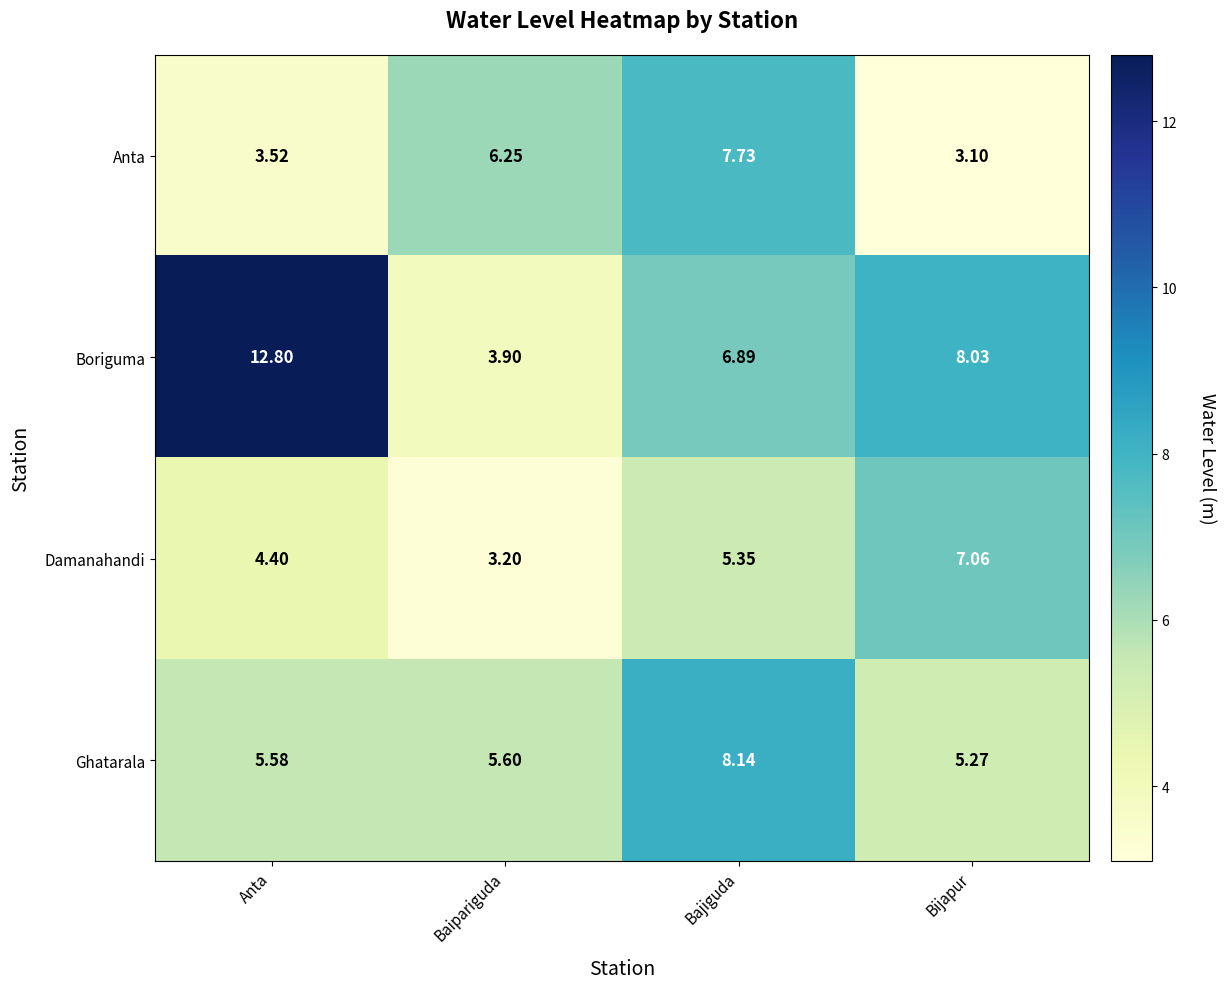

Which series has the largest range (max minus min)?

Boriguma